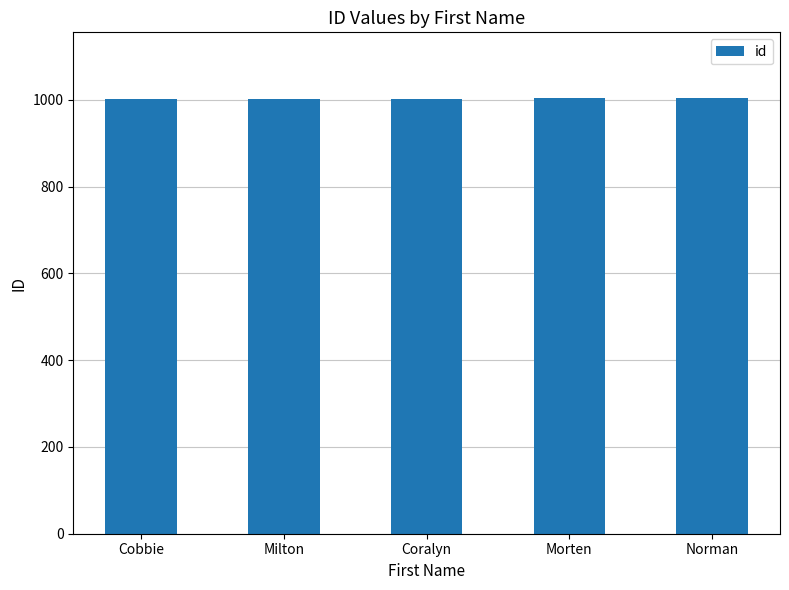

What is the smallest value displayed?

1001